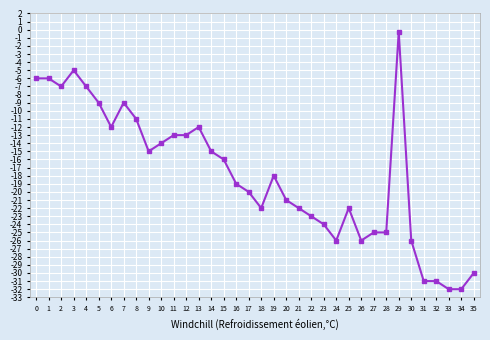

Which has a higher value, 0 or 29?

29